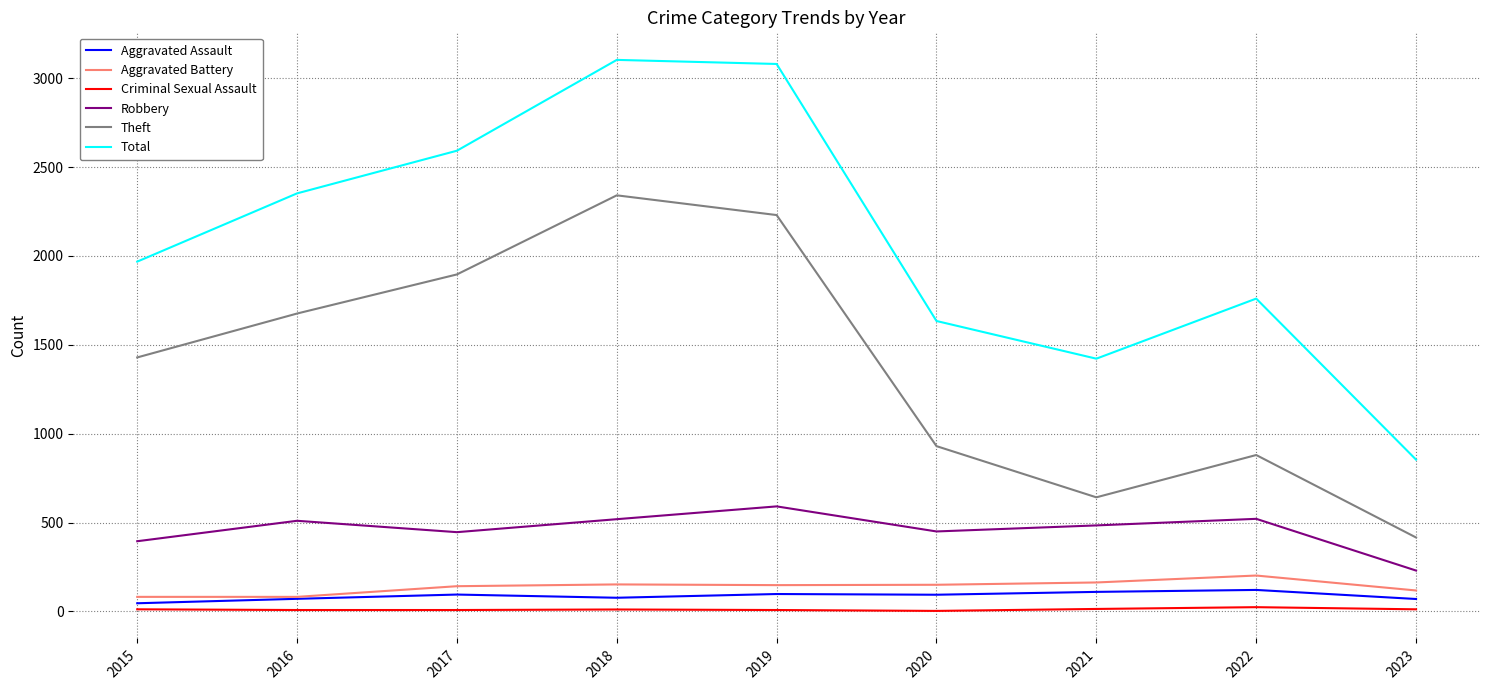

What is the maximum value shown in the chart?

3103